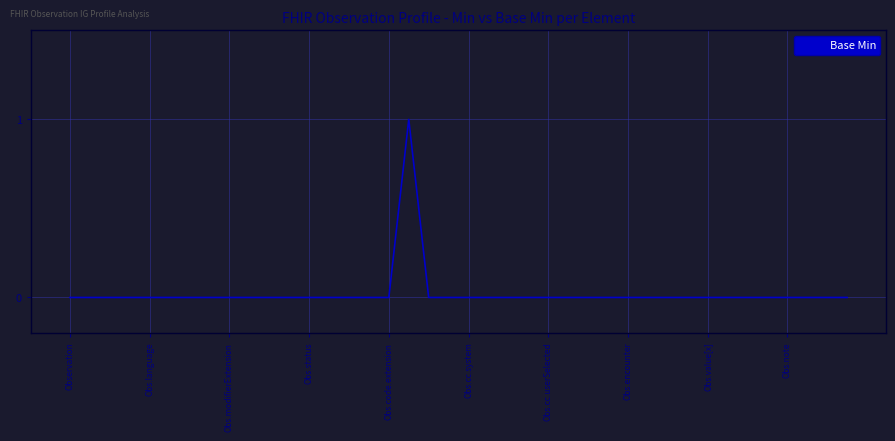

Reading left to right, list all the values displayed in this chart.

0	0	0	0	0	0	0	0	0	0	0	0	0	0	0	0	0	1	0	0	0	0	0	0	0	0	0	0	0	0	0	0	0	0	0	0	0	0	0	0